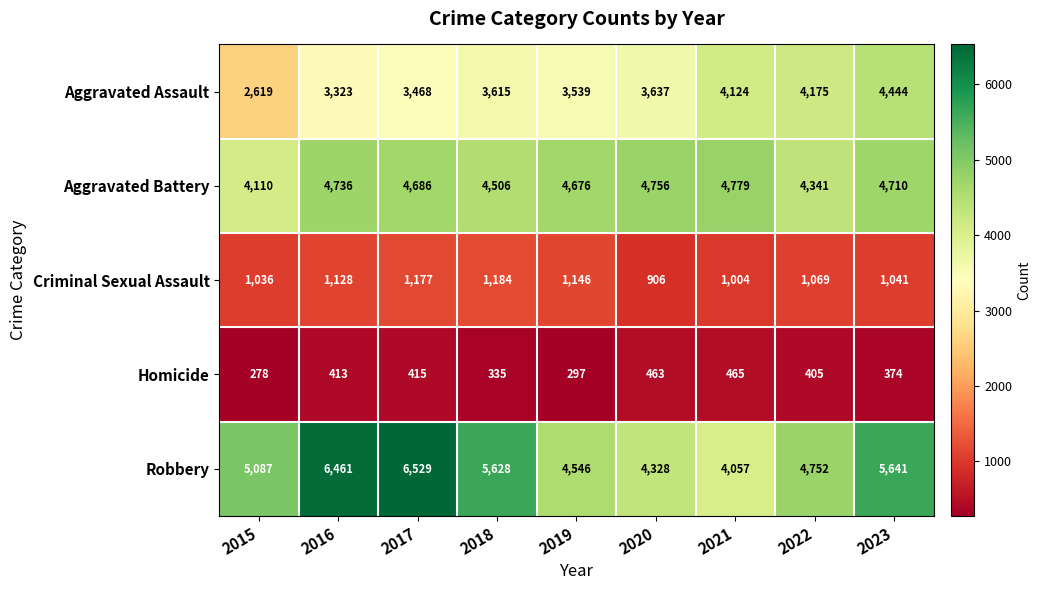

Count the number of categories in the chart.

9